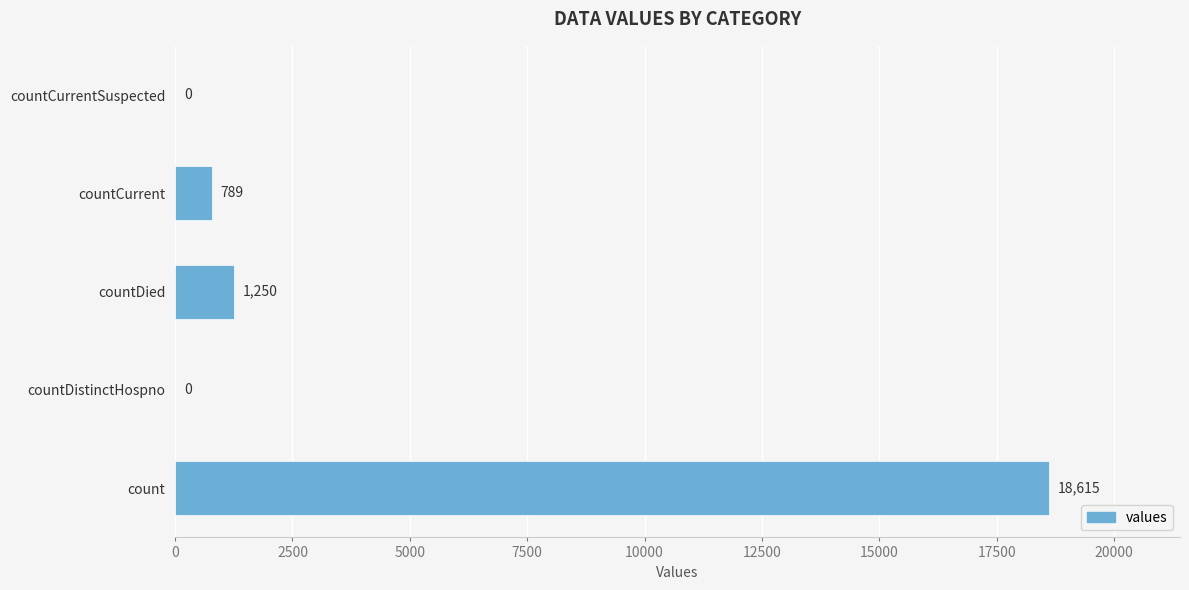

Which label corresponds to the largest value in the chart?

count